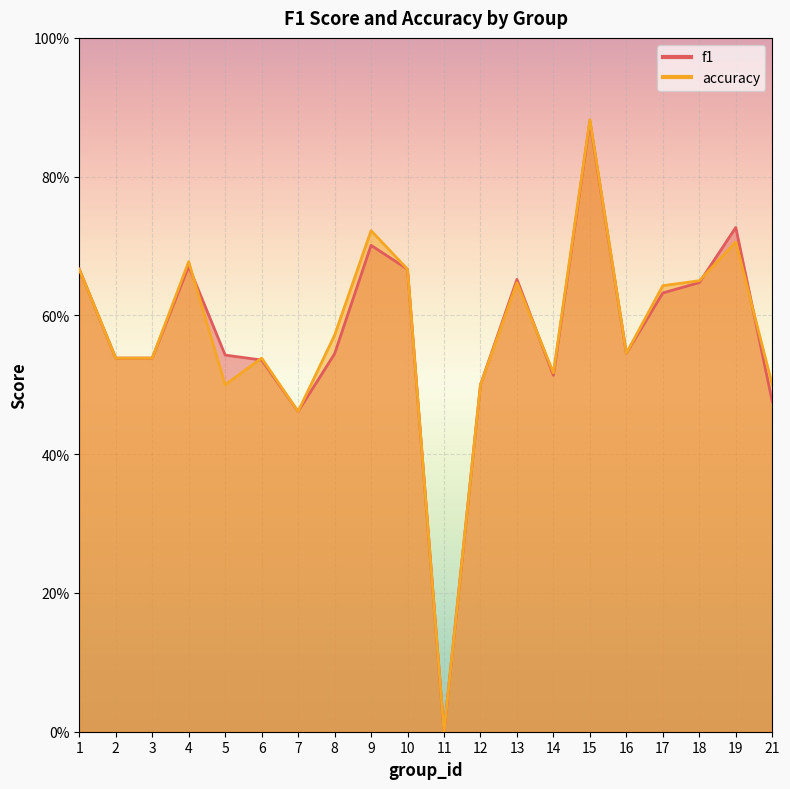

At how many categories does at least one series exceed 0?

19